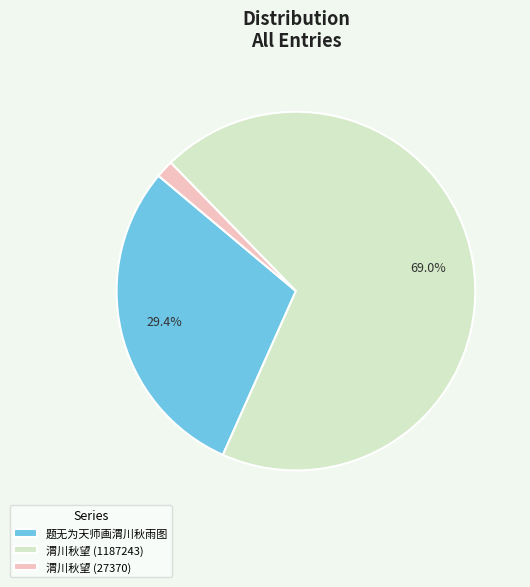

Between 渭川秋望 (1187243) and 渭川秋望 (27370), which is larger?

渭川秋望 (1187243)